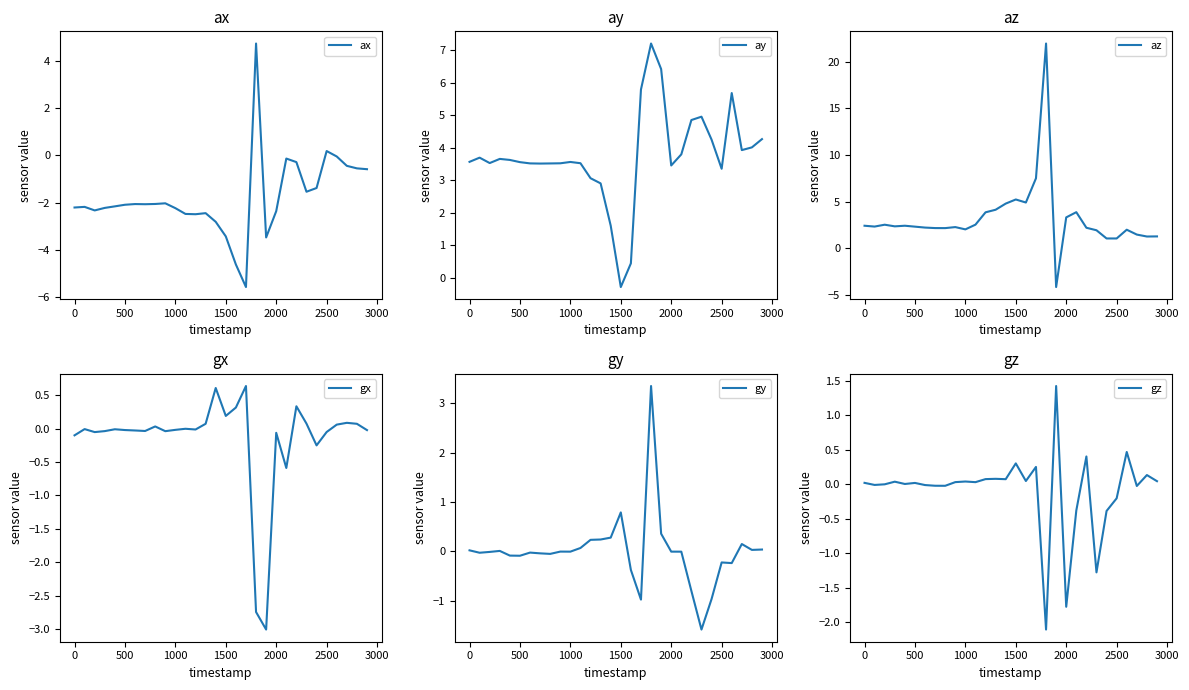

Is it true that ax equals -0.8 at 0?

False